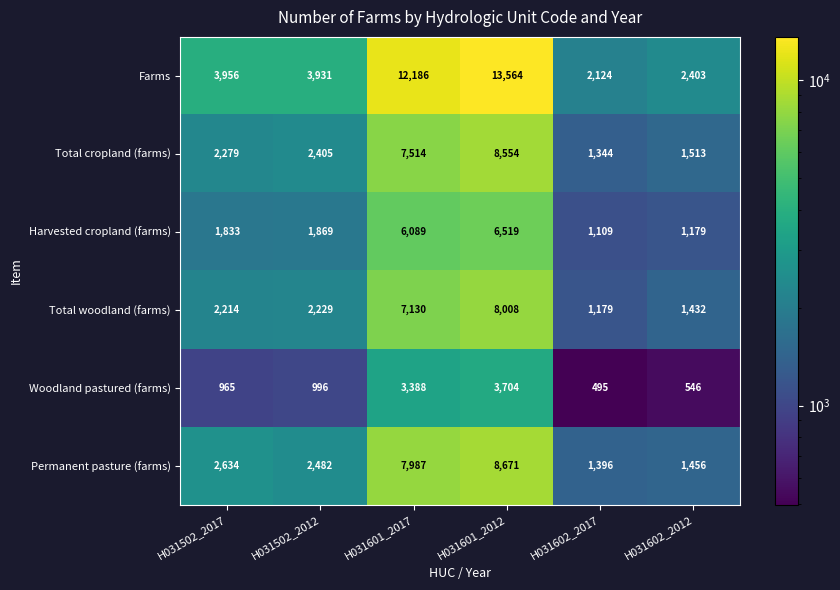

Where is Permanent pasture (farms) nearest to the value 5033?

H031502_2017